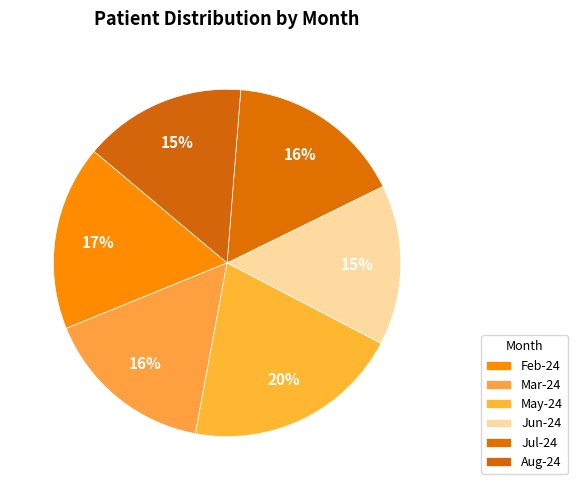

What percentage is the May-24 slice, to the nearest percent?

20%